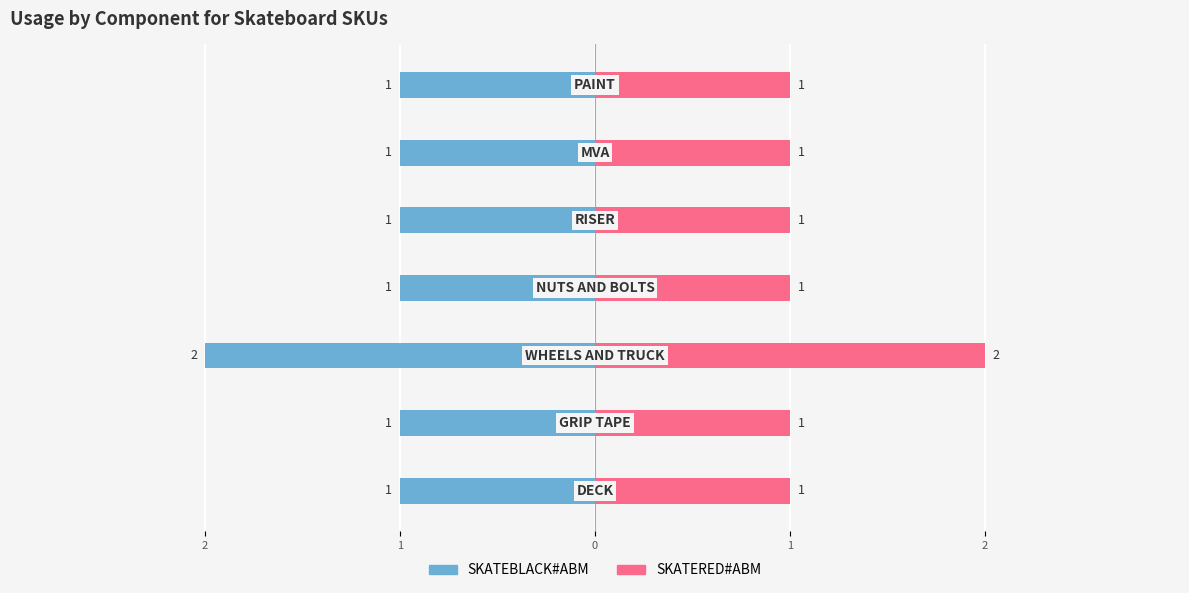

Which series has the widest spread of values?

SKATEBLACK#ABM